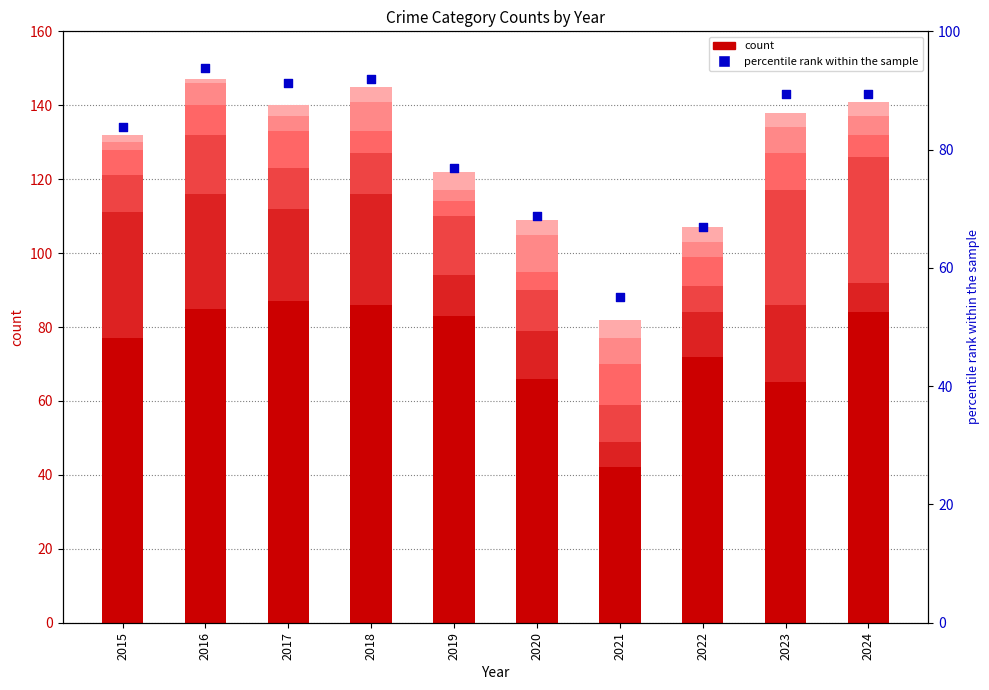

At which category is the sum across all series the highest?

2016